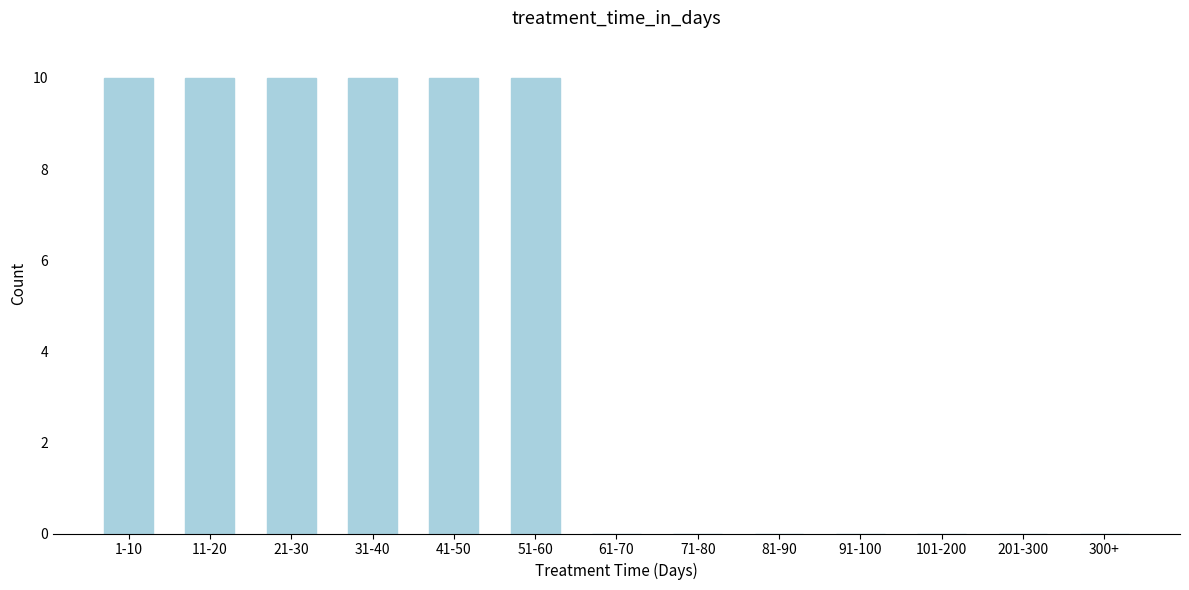

Reading left to right, transcribe all the data shown in this chart.

1-10=10	11-20=10	21-30=10	31-40=10	41-50=10	51-60=10	61-70=0	71-80=0	81-90=0	91-100=0	101-200=0	201-300=0	300+=0